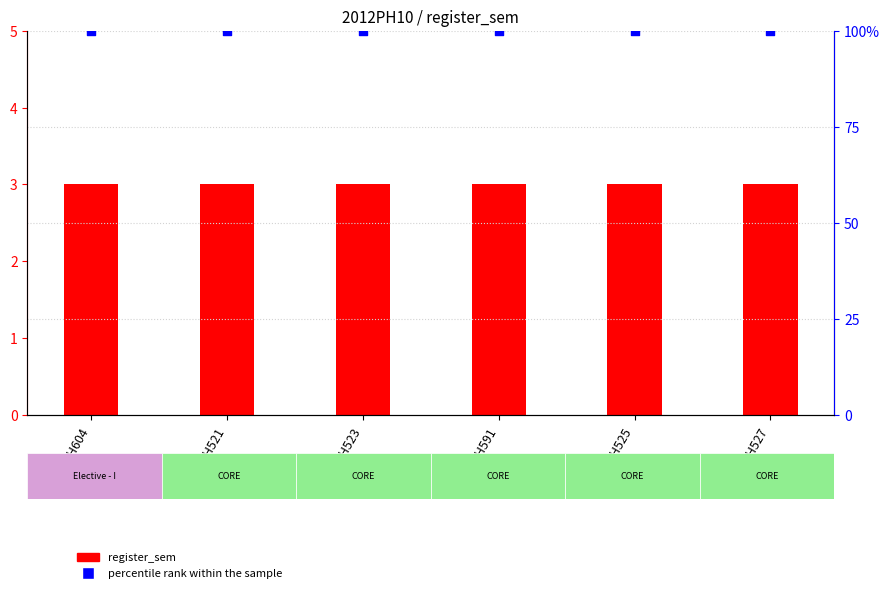

Which series reaches the maximum Y coordinate?

percentile rank within the sample